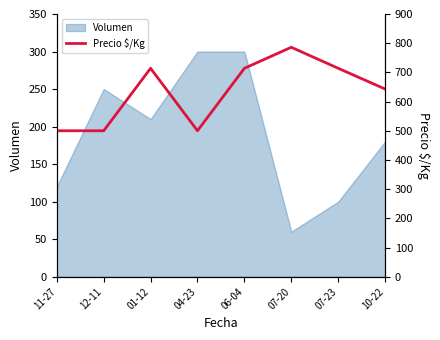

What is the label of the 3rd point from the left?

01-12